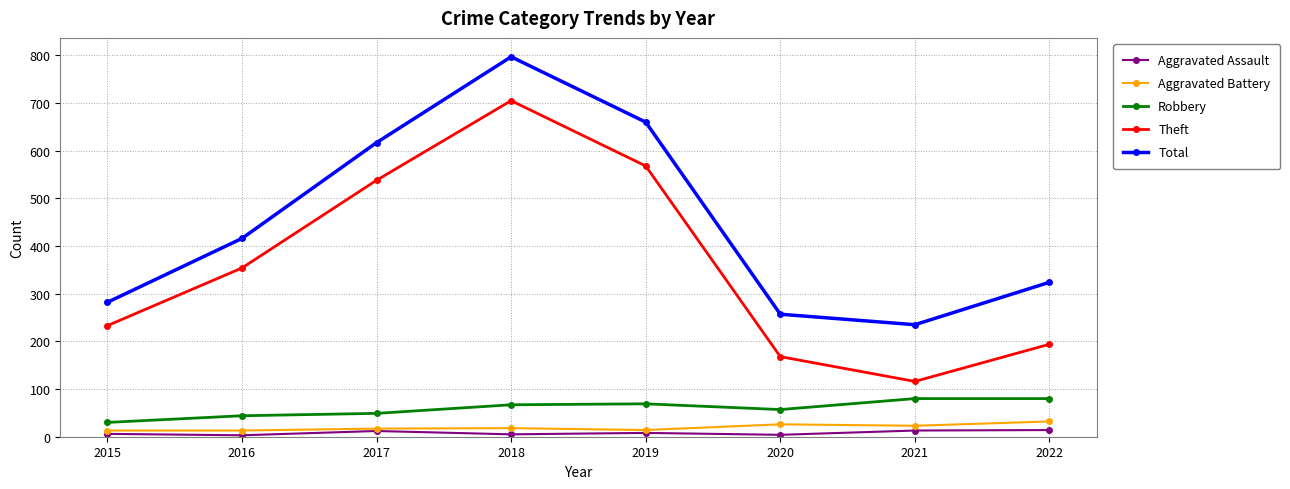

How many data points does each series have?

8